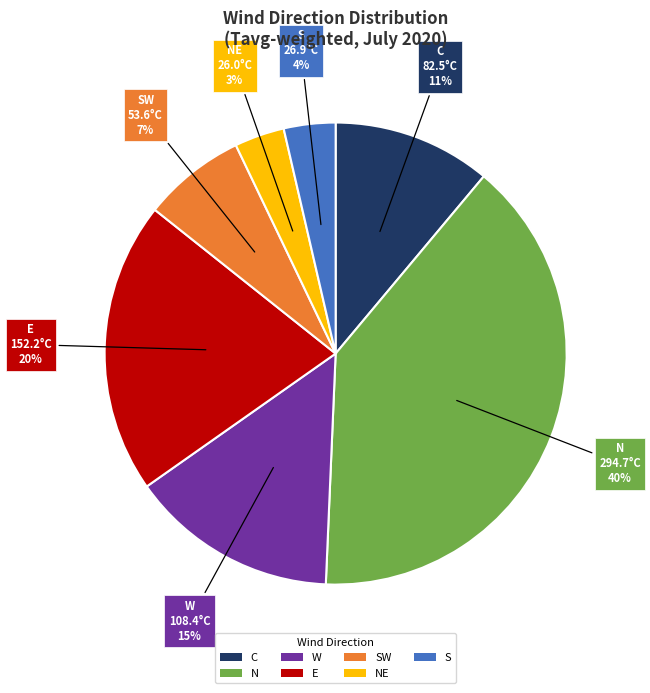

Which slice is the largest?

N